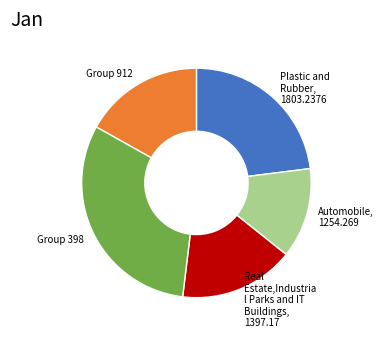

How many segments does this pie chart have?

5